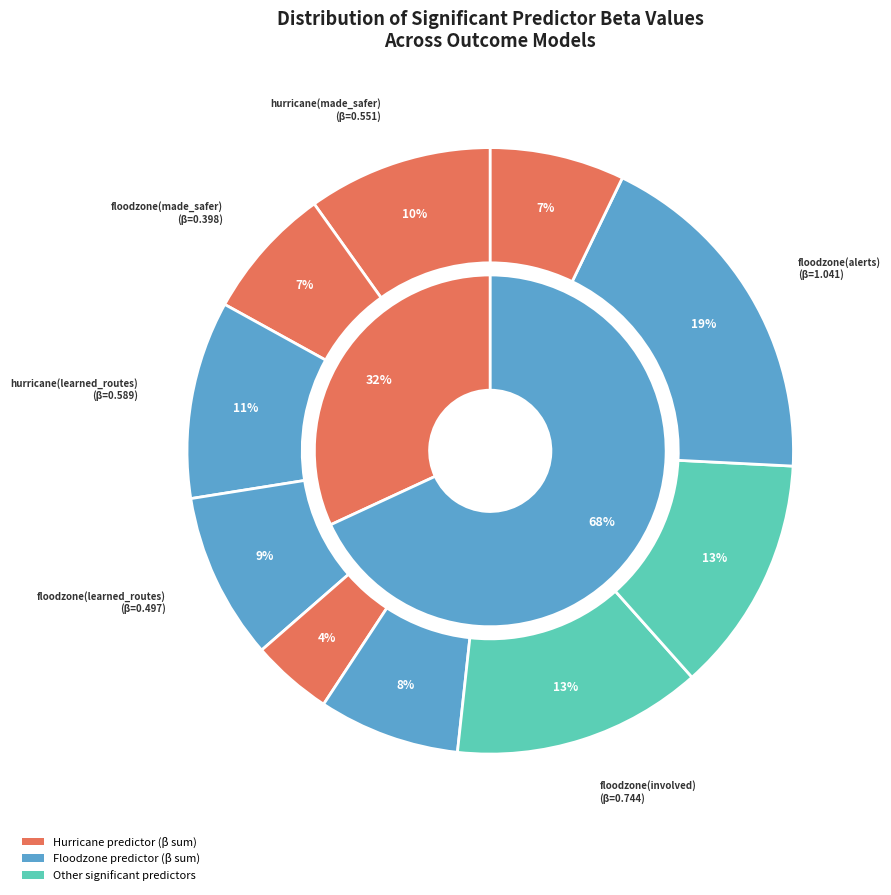

How many segments does this pie chart have?

10